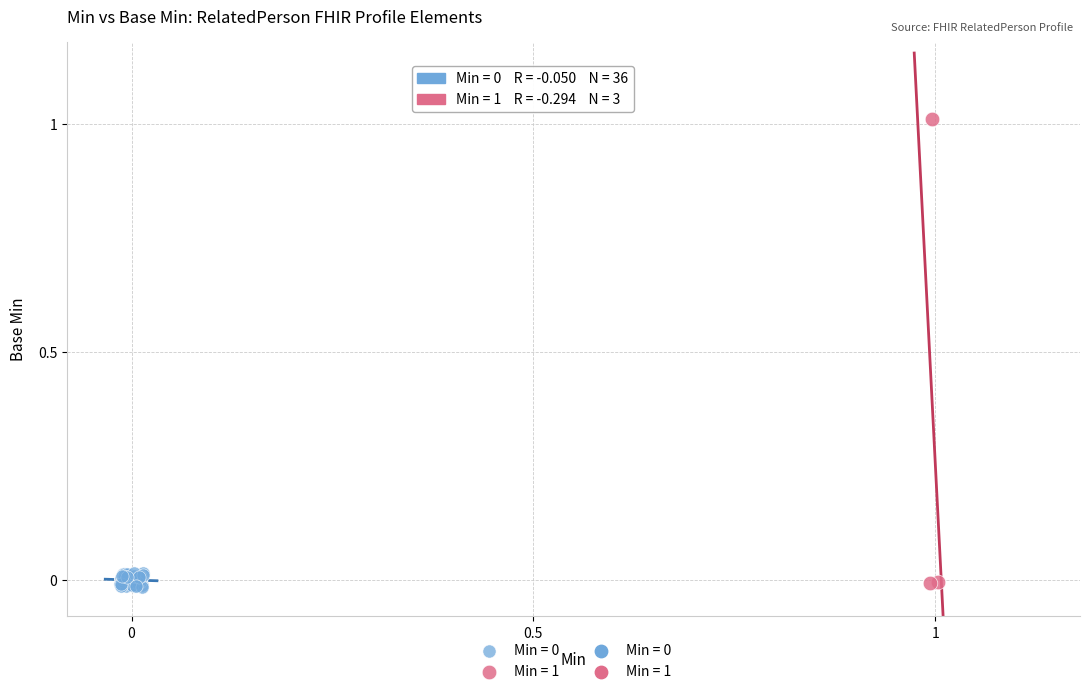

Which series has the largest Y range (max minus min)?

Min = 1